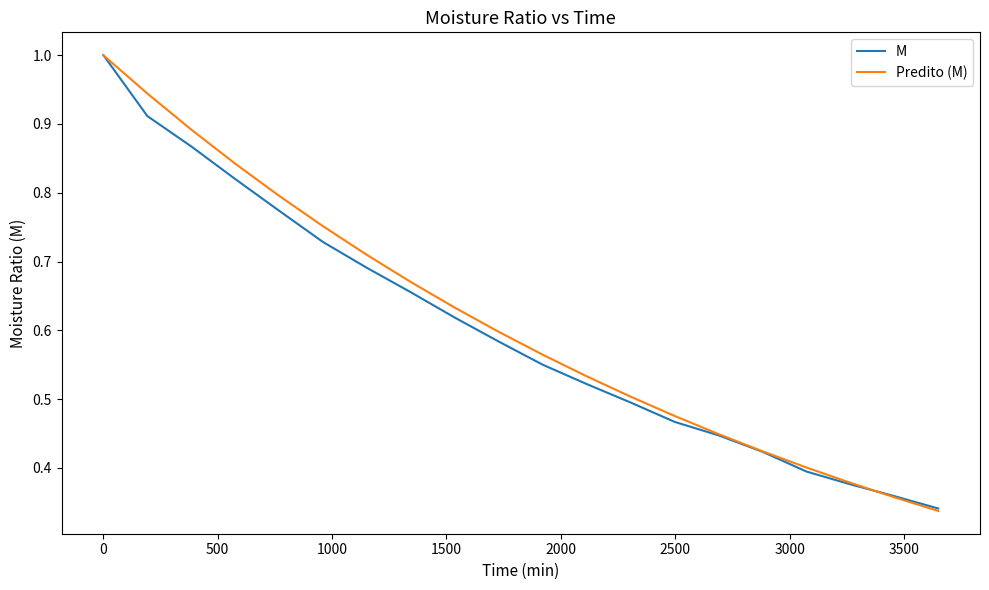

Is this an area chart (filled region under the line)?

No